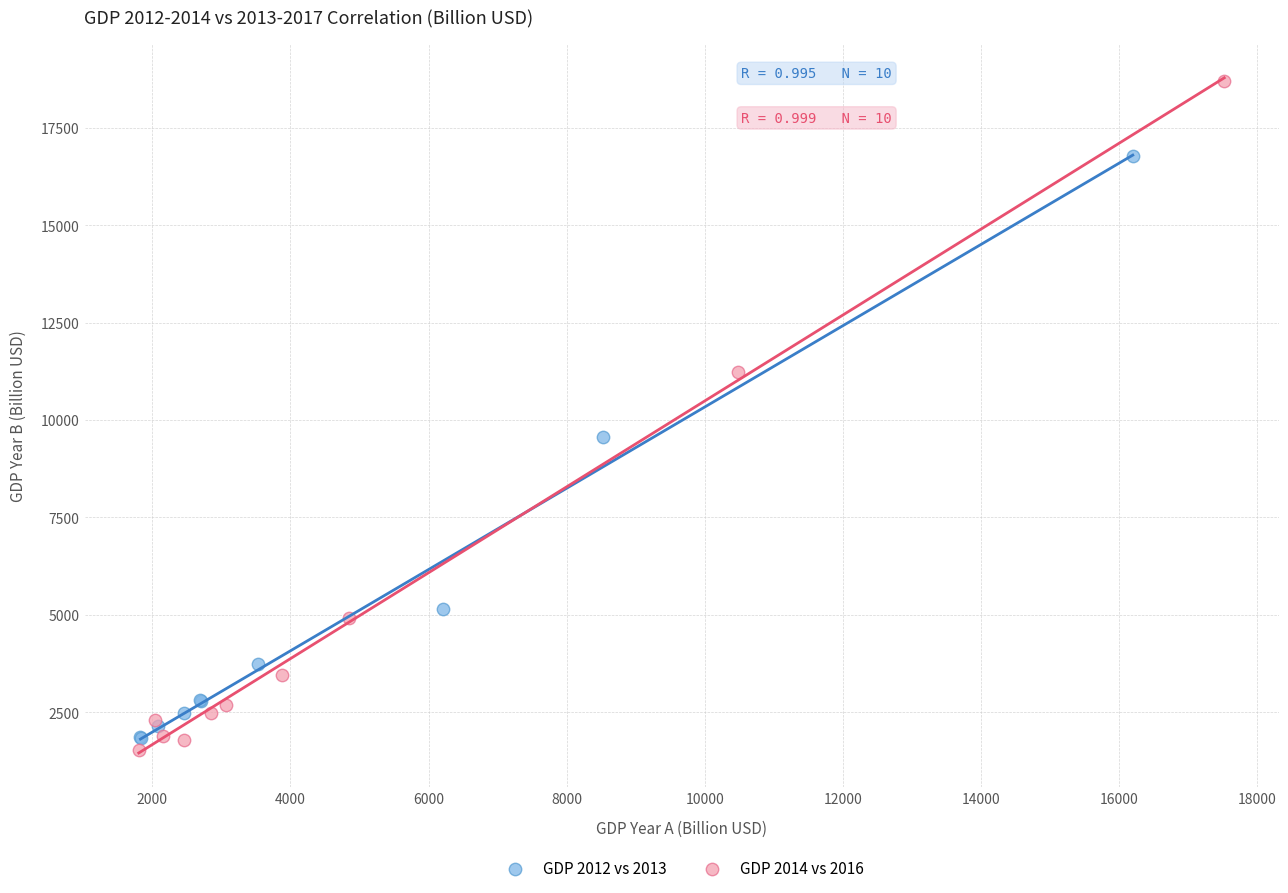

What are all the series names shown in the legend?

GDP 2012 vs 2013, GDP 2014 vs 2016